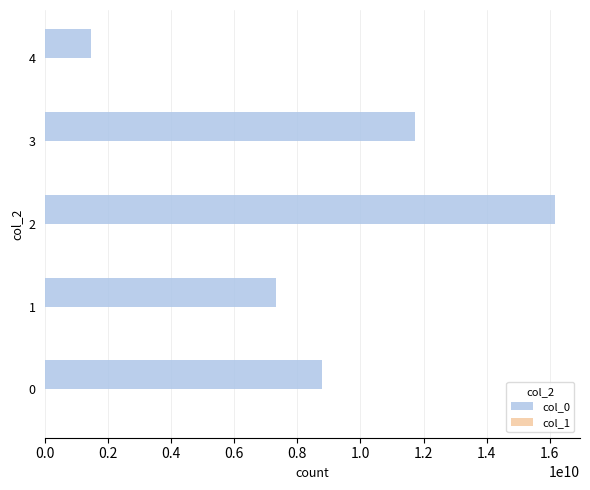

Which series has the largest range (max minus min)?

col_0